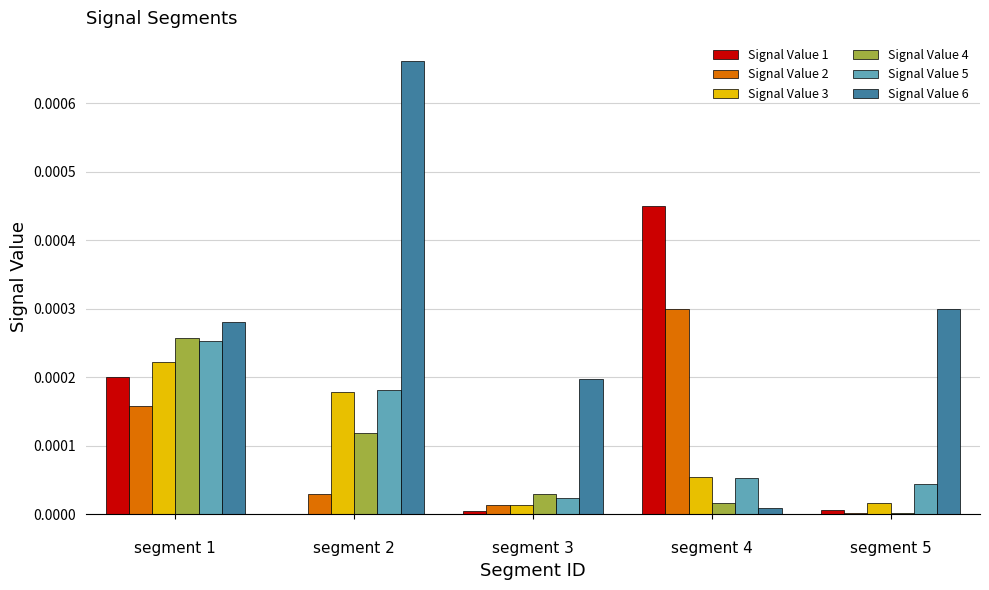

Which series has the largest total across all categories?

Signal Value 6